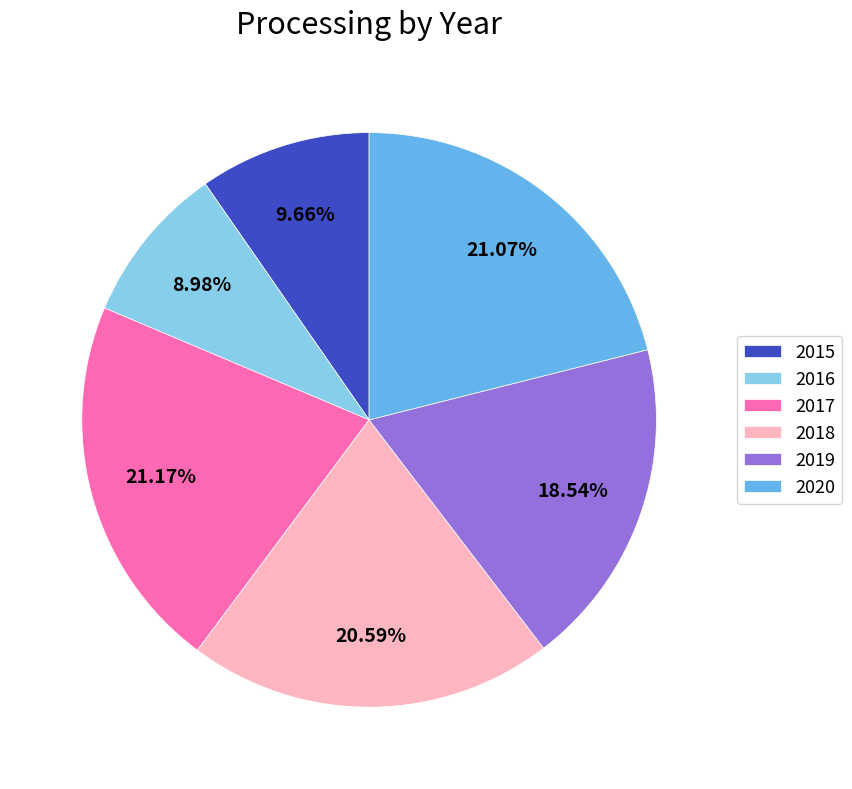

To the nearest percent, what is the difference between the 2018 and 2017 slice percentages?

1%